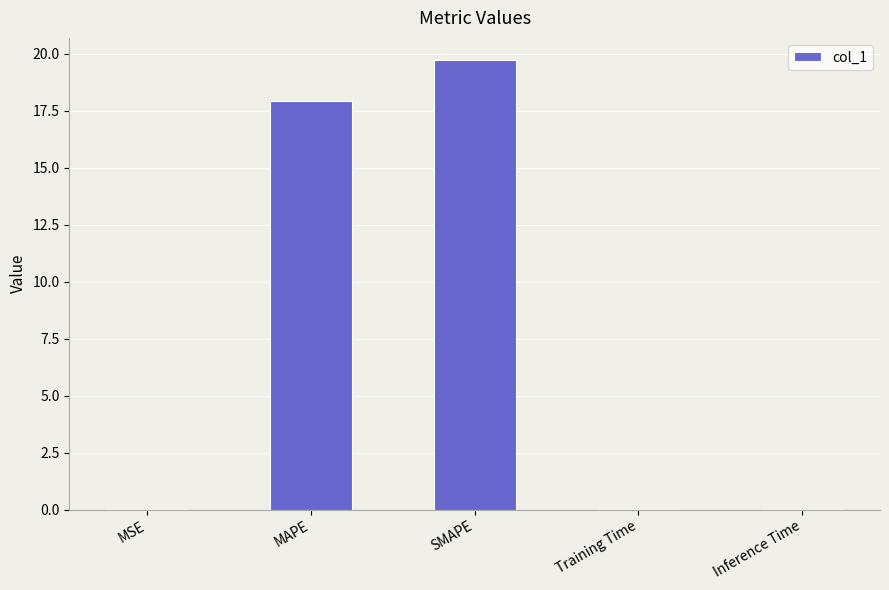

Is it true that the value at Inference Time is 0.0?

True